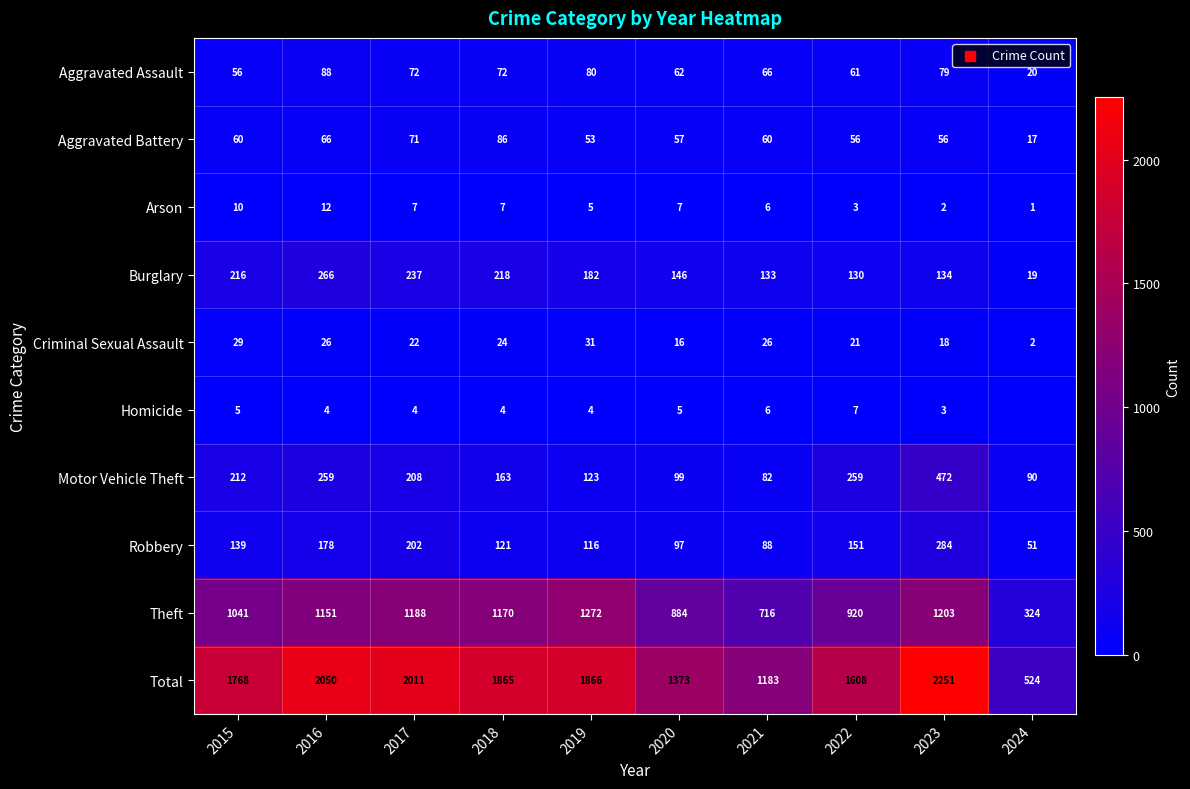

What is the difference between the maximum and second lowest values in the Aggravated Battery series?

33